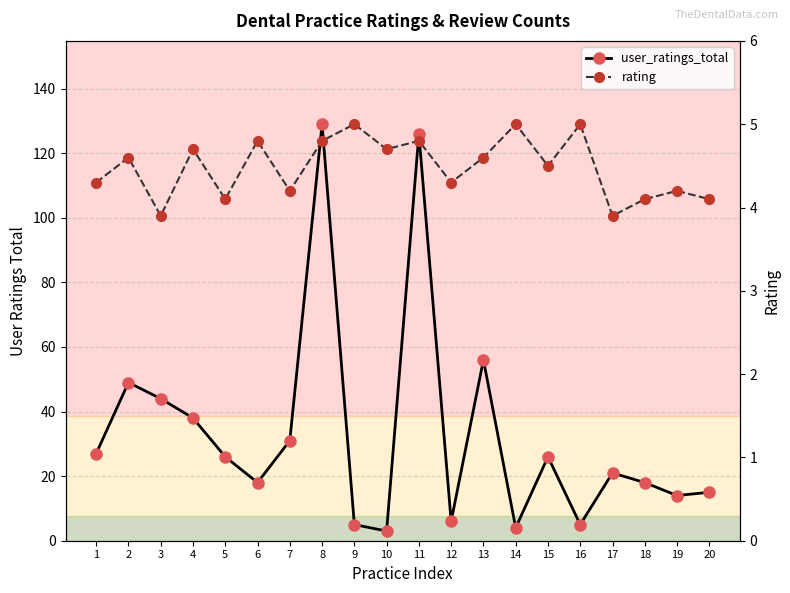

At which category is the sum across all series the highest?

8